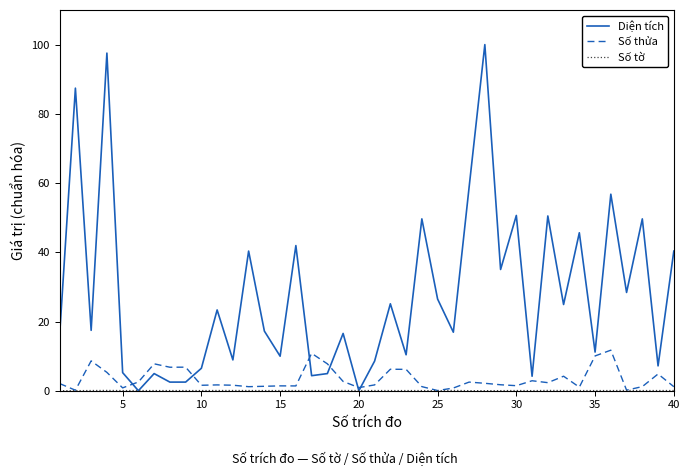

How many lines are shown in the chart?

3